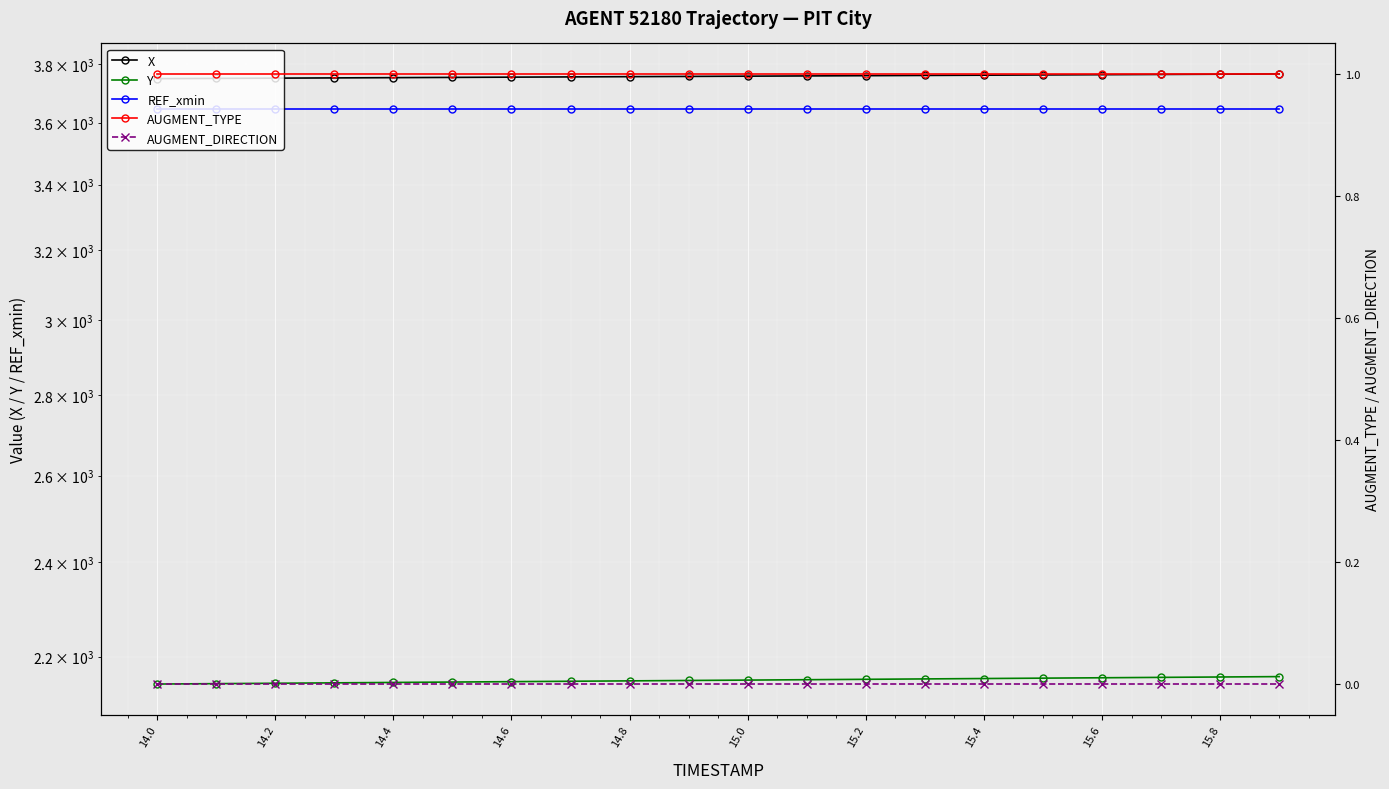

Is the value of REF_xmin at 14.4 greater than the value of AUGMENT_DIRECTION at 13?

Yes